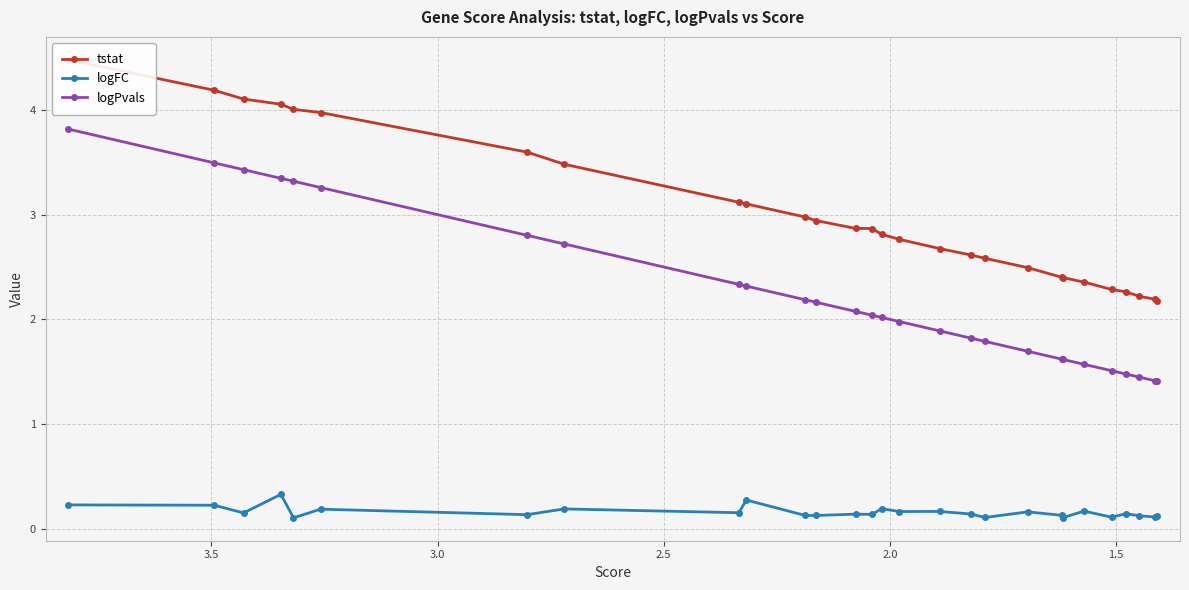

Is this an area chart (filled region under the line)?

No